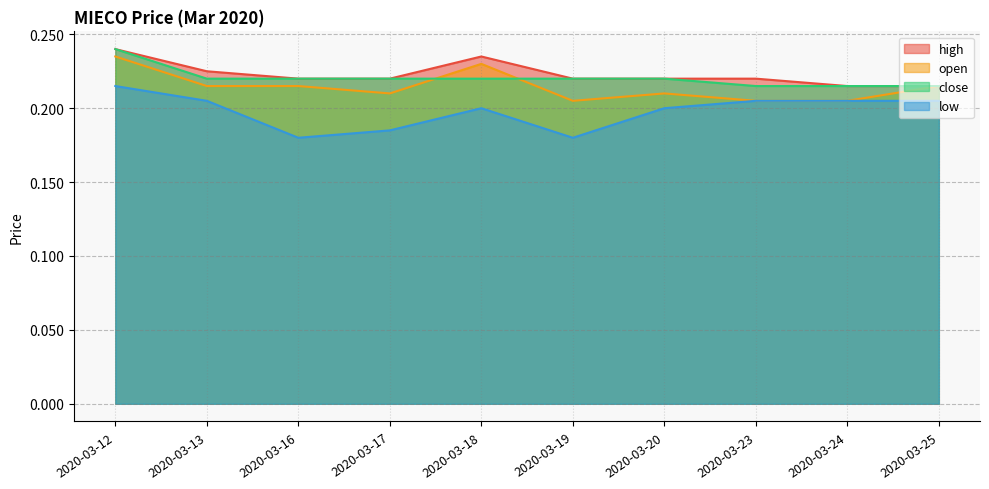

At which label does high reach its minimum?

2020-03-24